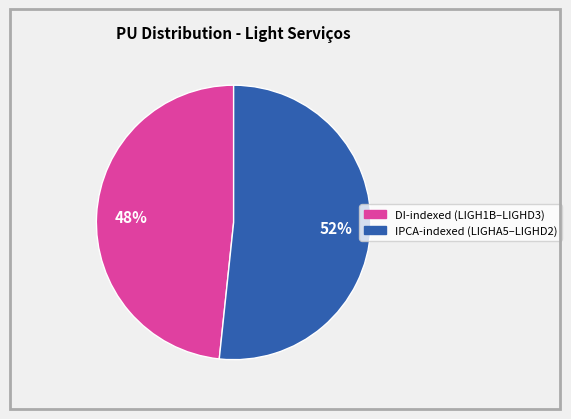

To the nearest percent, what is the average slice percentage?

50%